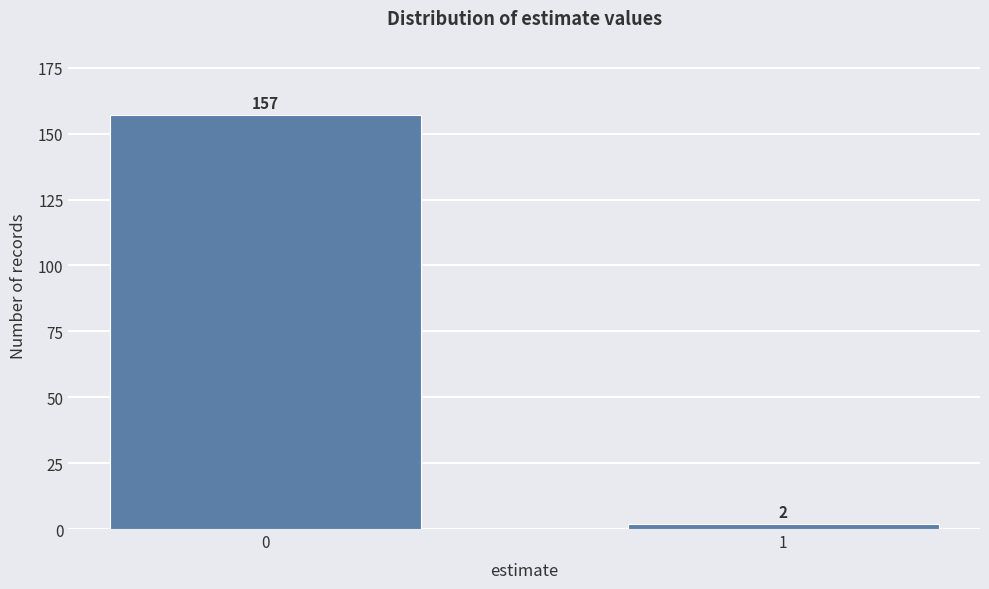

Reading left to right, extract all data points from this chart.

157	2